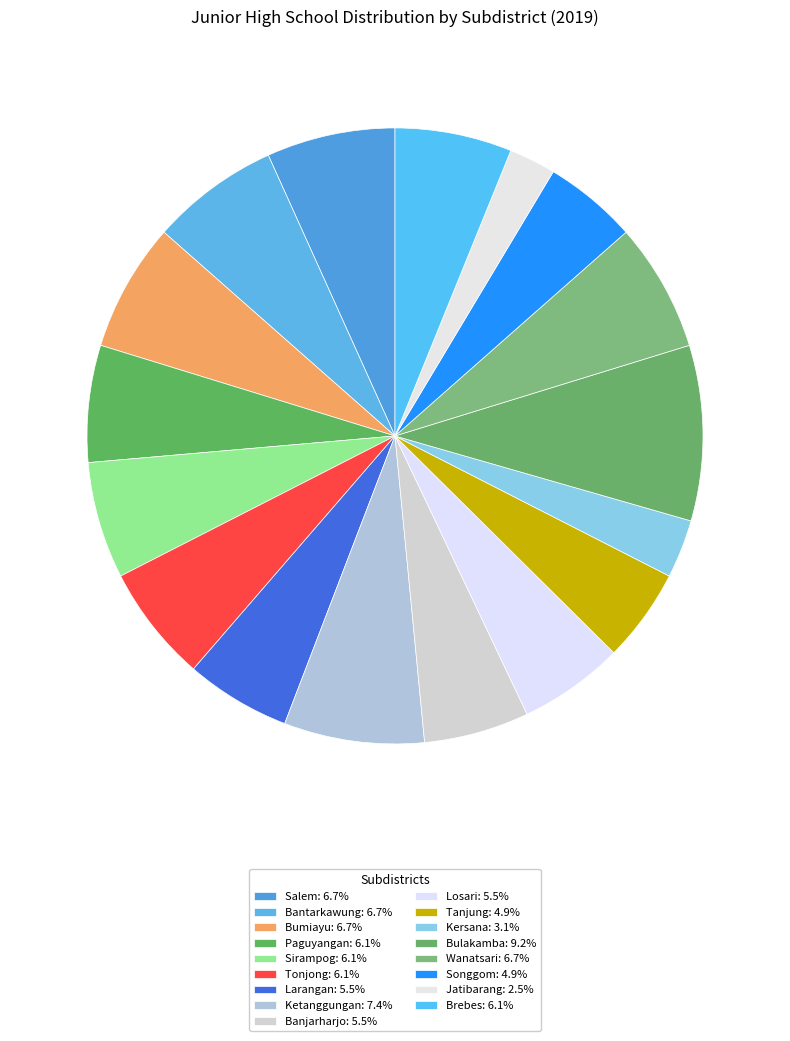

What is the change in value from Ketanggungan to Tanjung?

-4